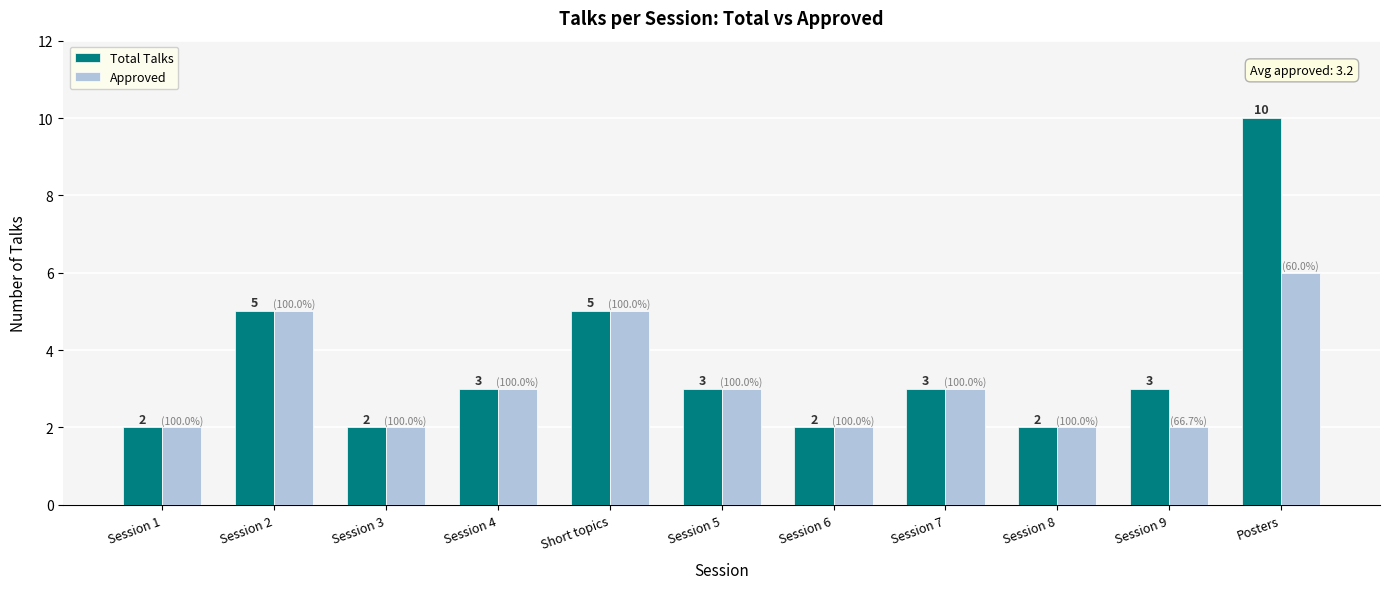

Reading right to left, extract all data points from this chart.

Total Talks: Posters=10	Session 9=3	Session 8=2	Session 7=3	Session 6=2	Session 5=3	Short topics=5	Session 4=3	Session 3=2	Session 2=5	Session 1=2
Approved: Posters=6	Session 9=2	Session 8=2	Session 7=3	Session 6=2	Session 5=3	Short topics=5	Session 4=3	Session 3=2	Session 2=5	Session 1=2